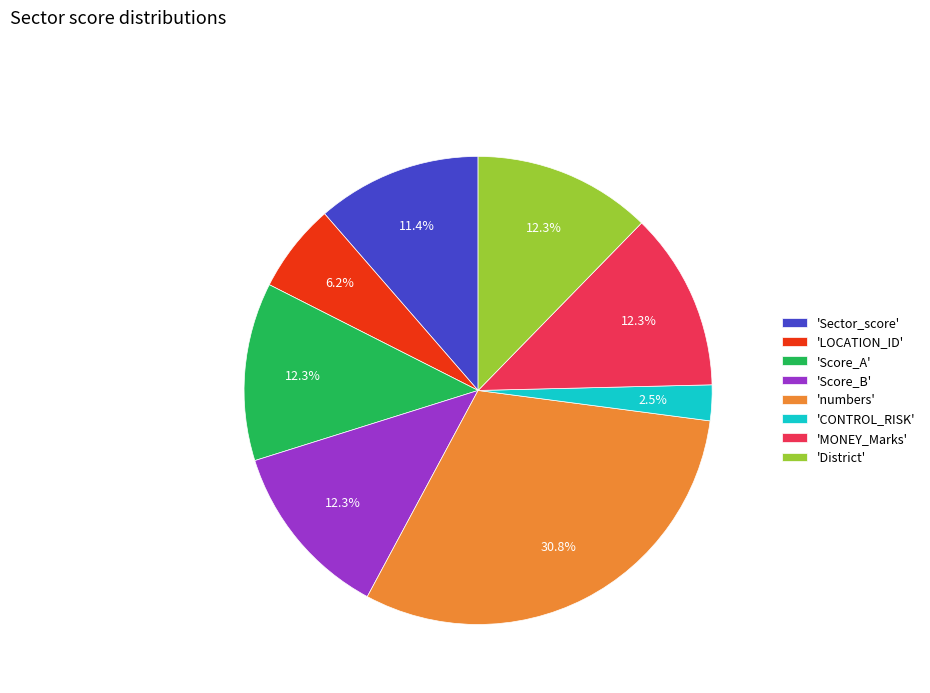

Which slice is the smallest?

'CONTROL_RISK'